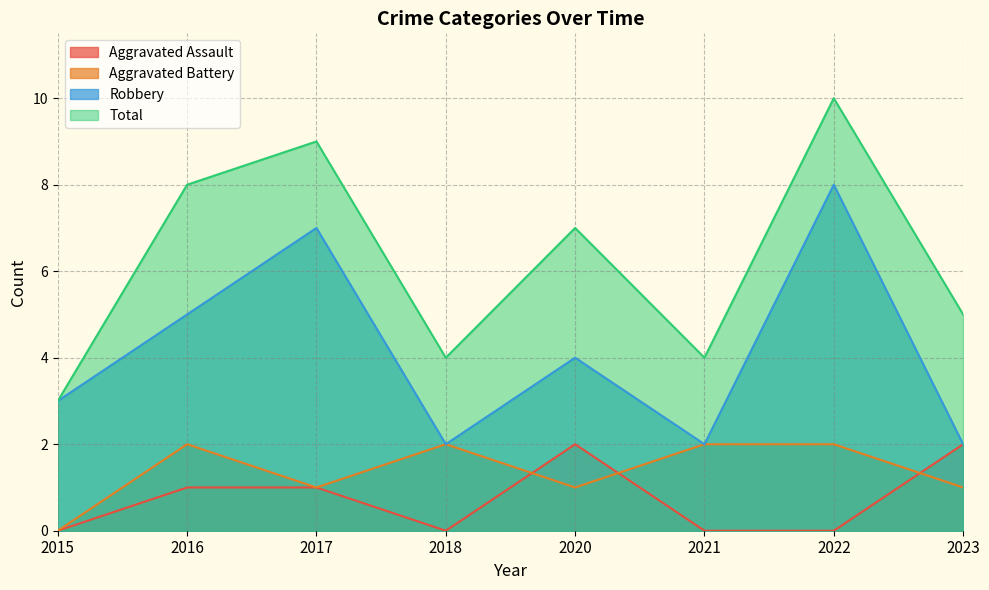

What are all the series names shown in the legend?

Aggravated Assault, Aggravated Battery, Robbery, Total